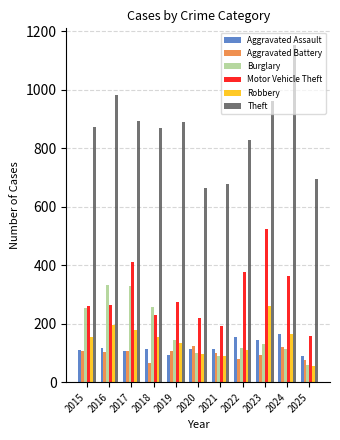

What value does the Aggravated Battery series have at 2021?

100